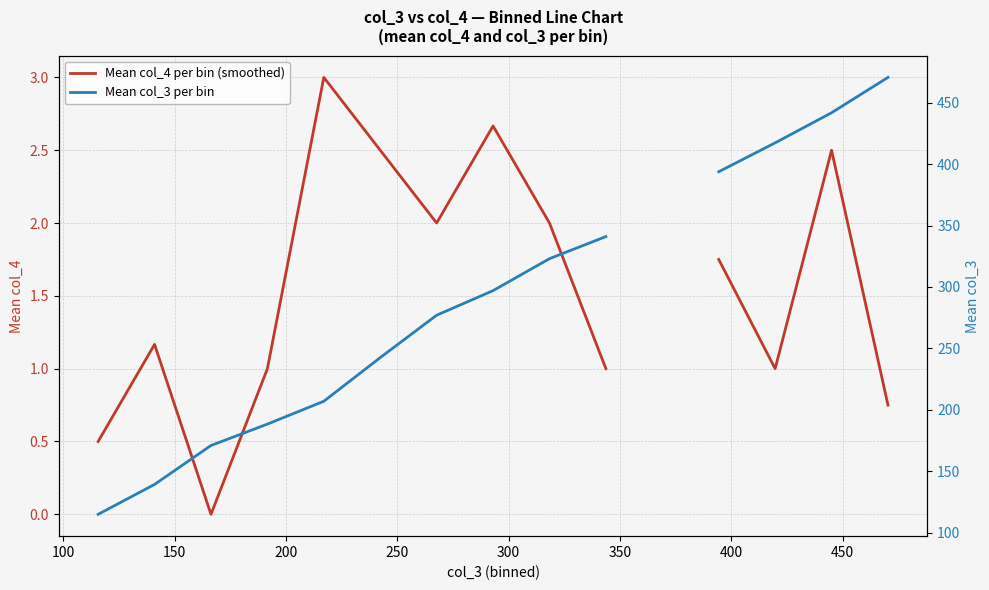

The Mean col_4 per bin (smoothed) series shows 0.7 at 300. True or false?

False